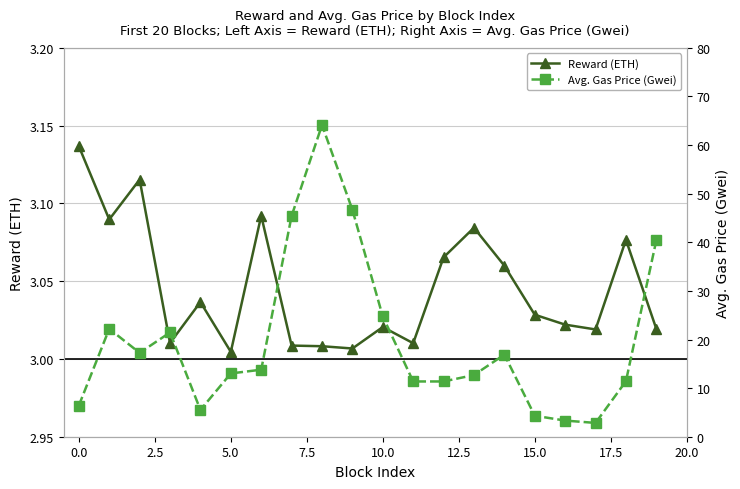

True or false: Reward (ETH) has more than 2 interior local peaks.

True